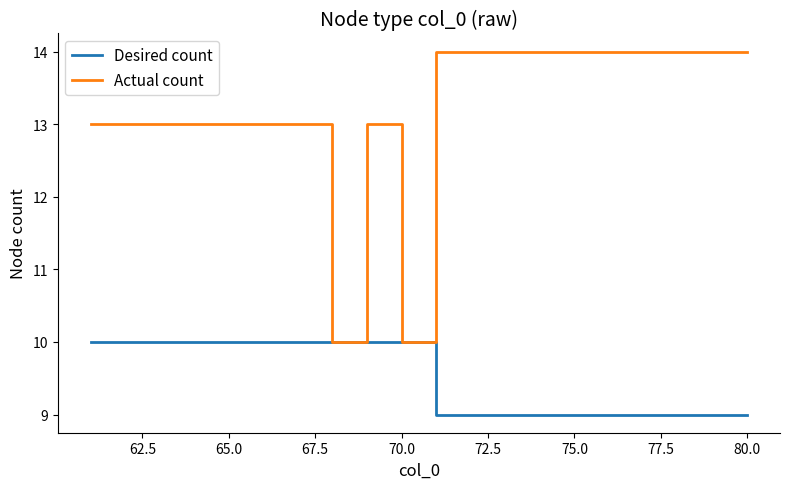

Which series has the largest total across all categories?

Actual count